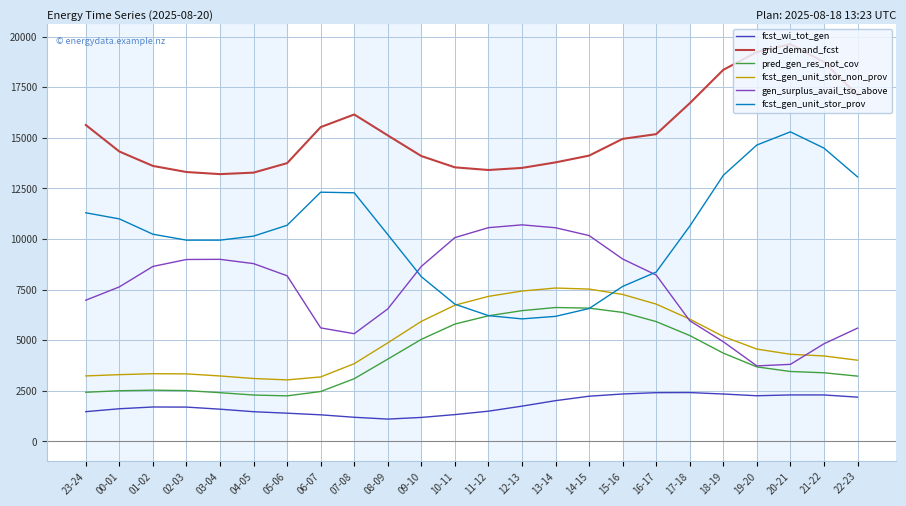

What is the difference between the highest and lowest values at 03-04?

11613